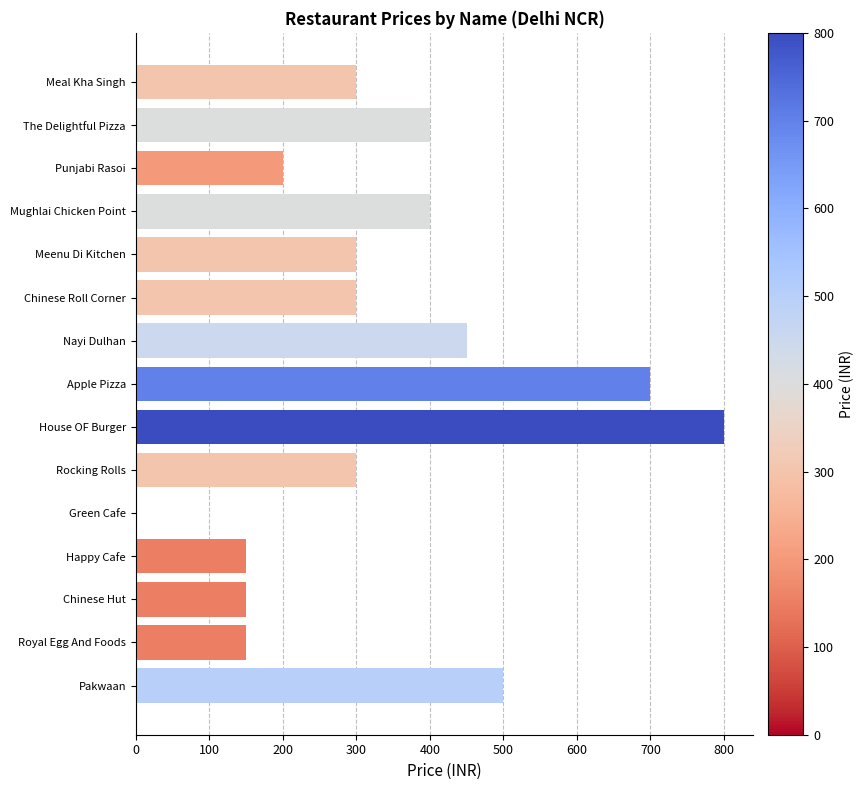

What is the change in value from Pakwaan to Happy Cafe?

-350